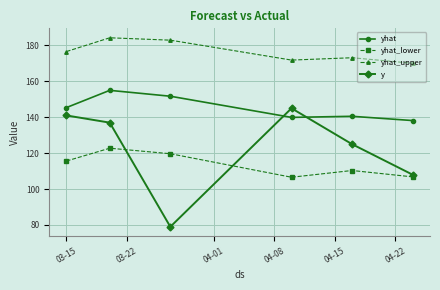

What is the value of the y point at the 5th from the left?

125.0